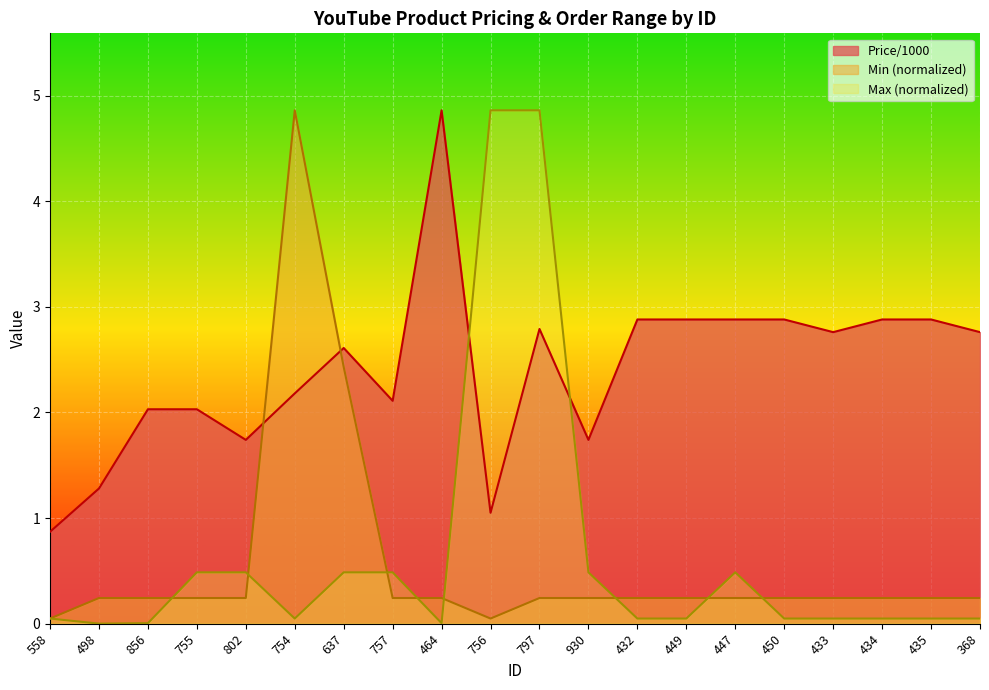

After their last crossing, which series has the higher values: Max or Min?

Min